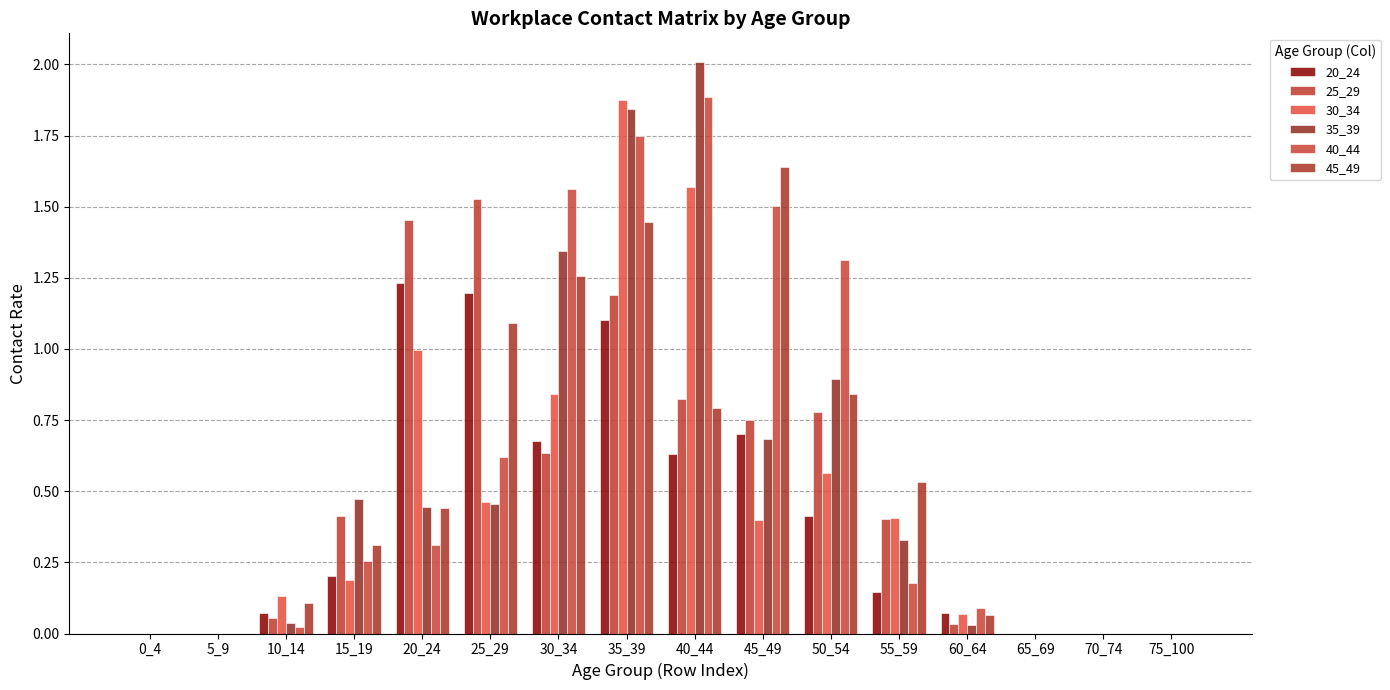

List the series in order of their peak value, lowest first.

20_24, 25_29, 45_49, 30_34, 40_44, 35_39